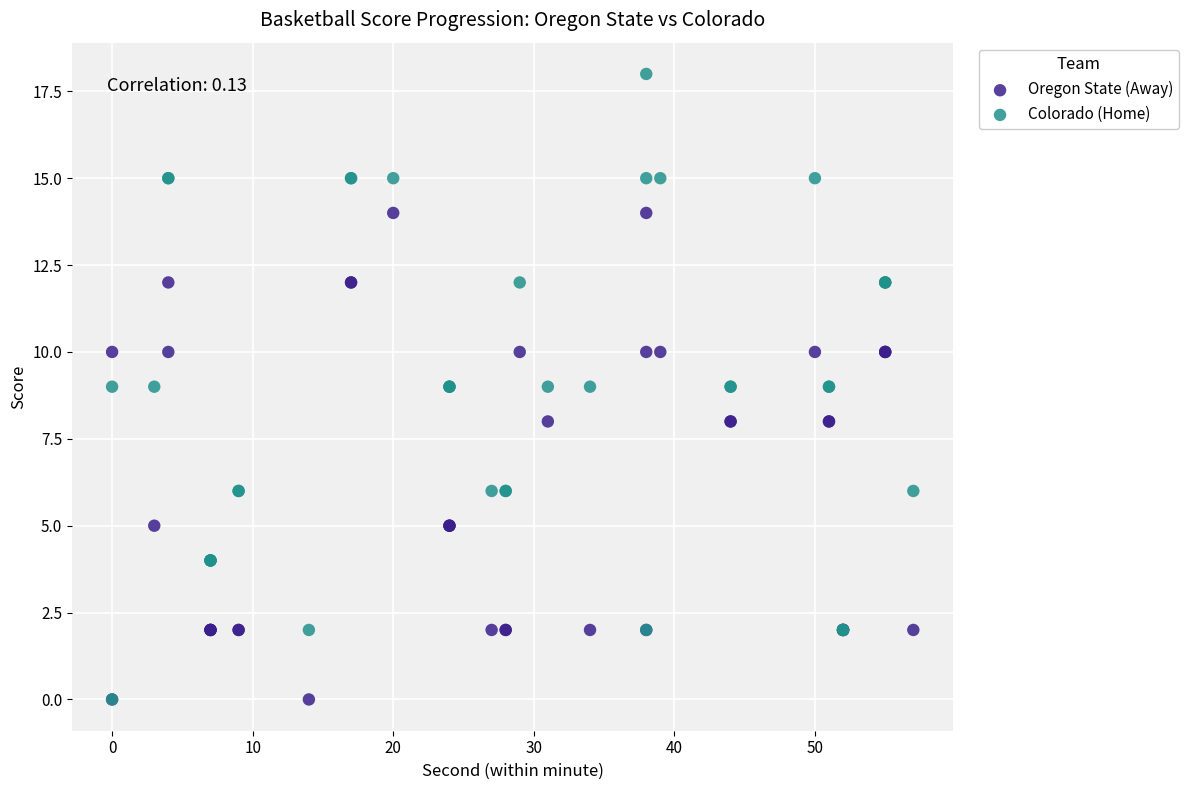

Which series contains the highest Y value?

Colorado (Home)